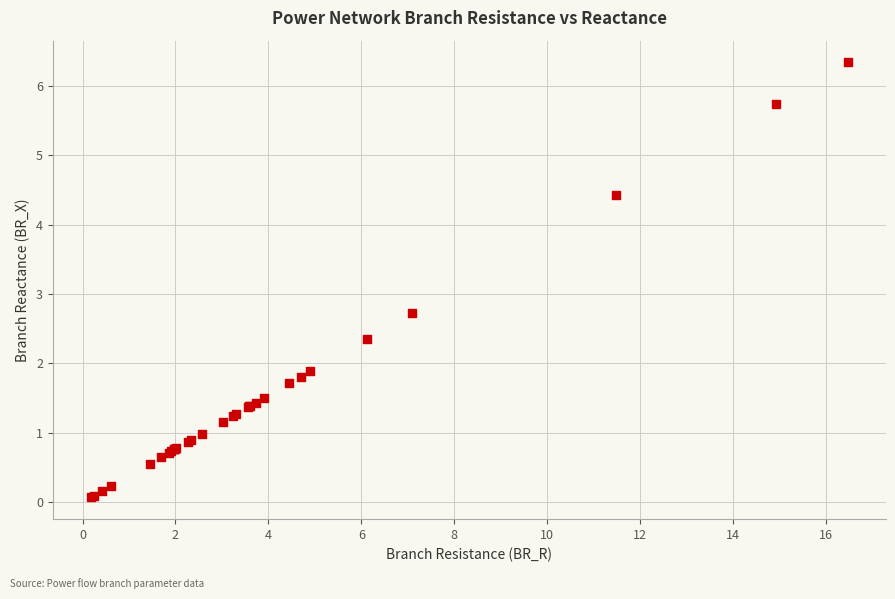

What Y value in the scatter plot is closest to 3?

2.7